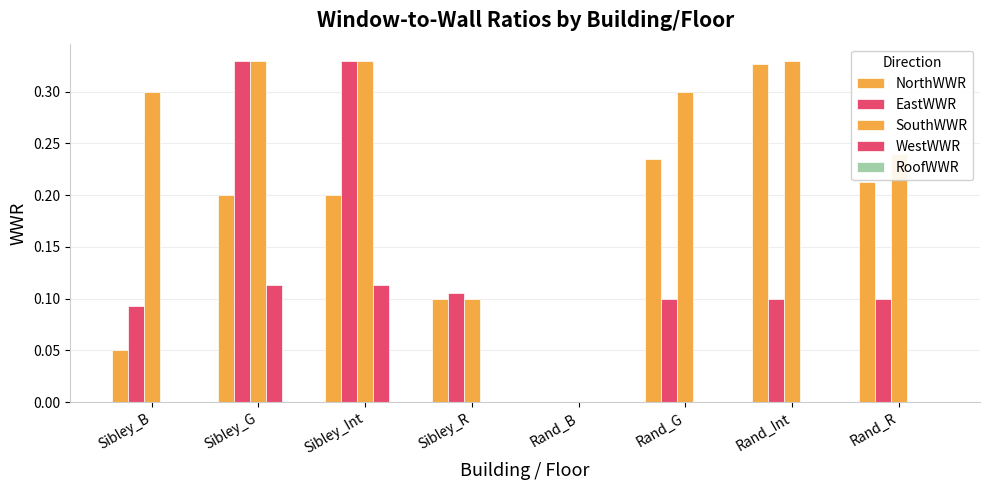

How many distinct data groups are displayed?

4